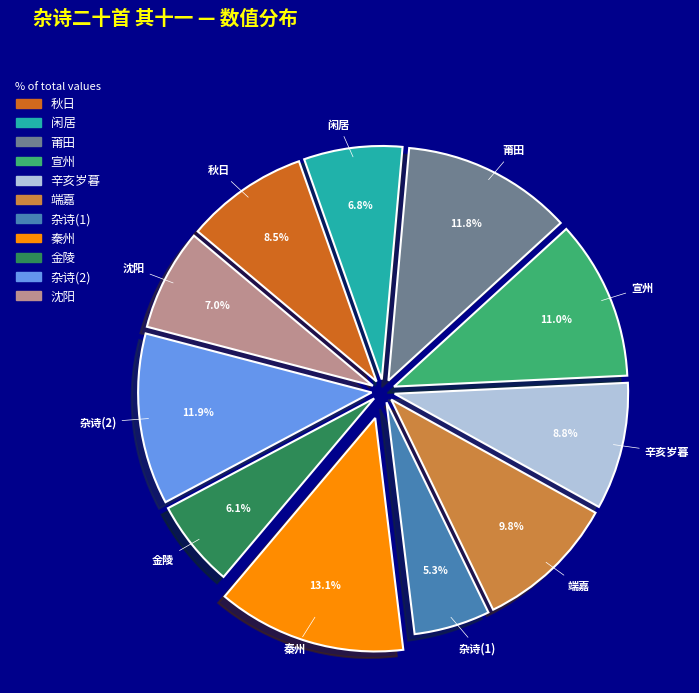

Is there any slice that represents more than half of the pie?

No